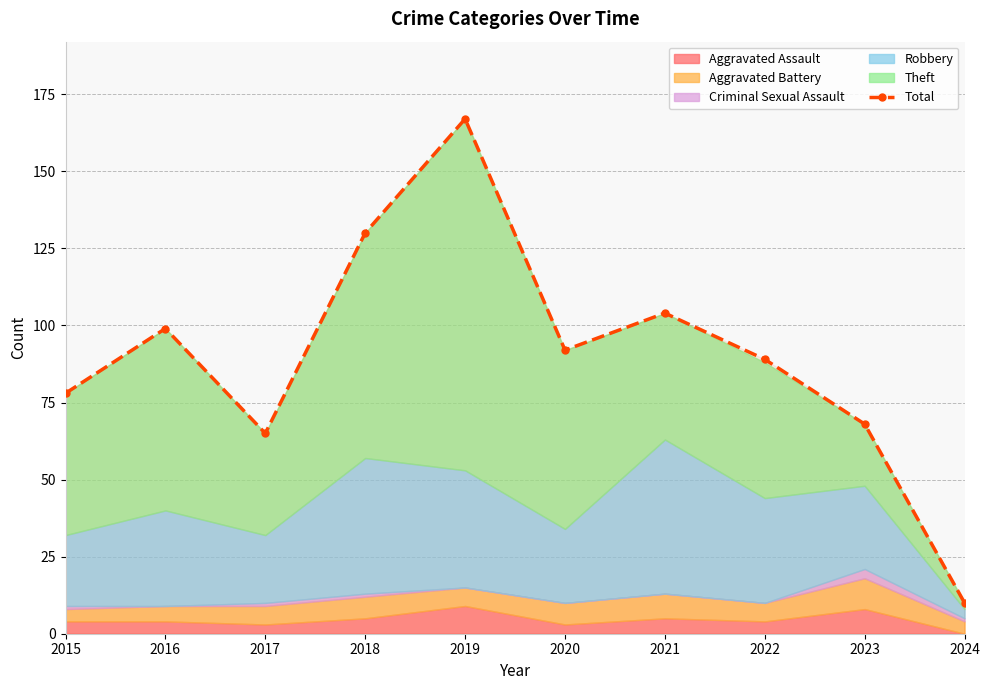

What is the difference between the second highest and minimum values?

120